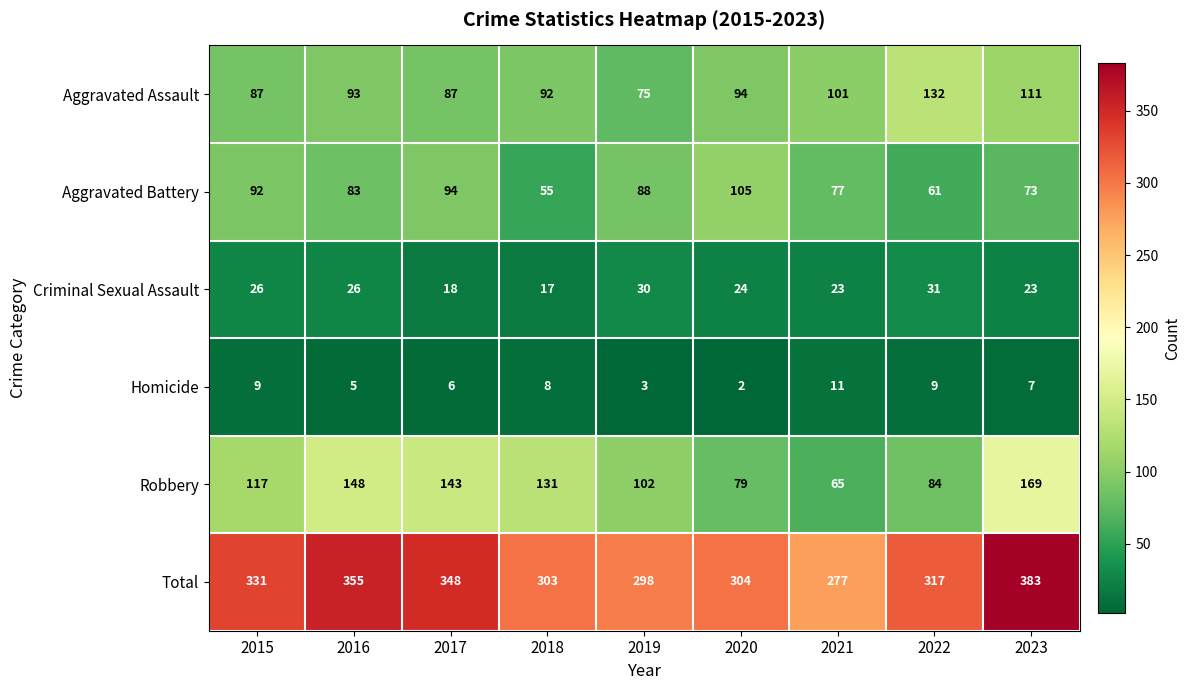

At which category does the chart reach its minimum across all series?

2020